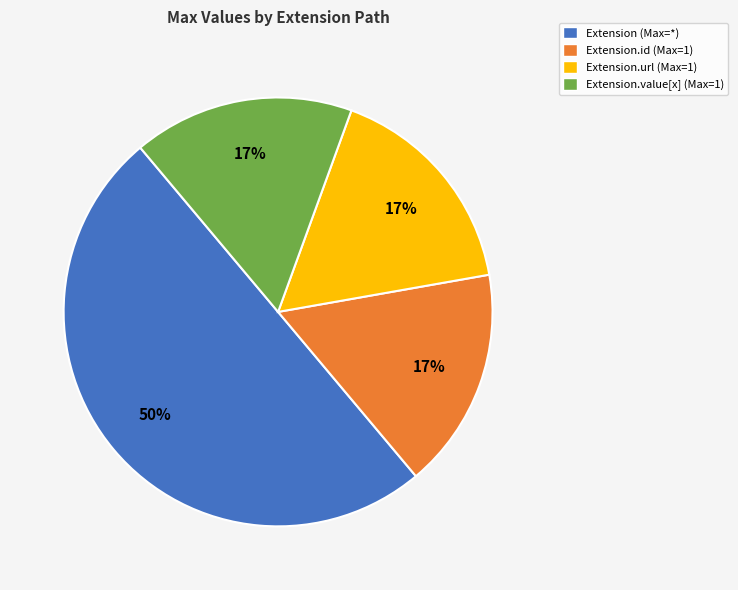

What is the majority slice?

Extension (Max=*)